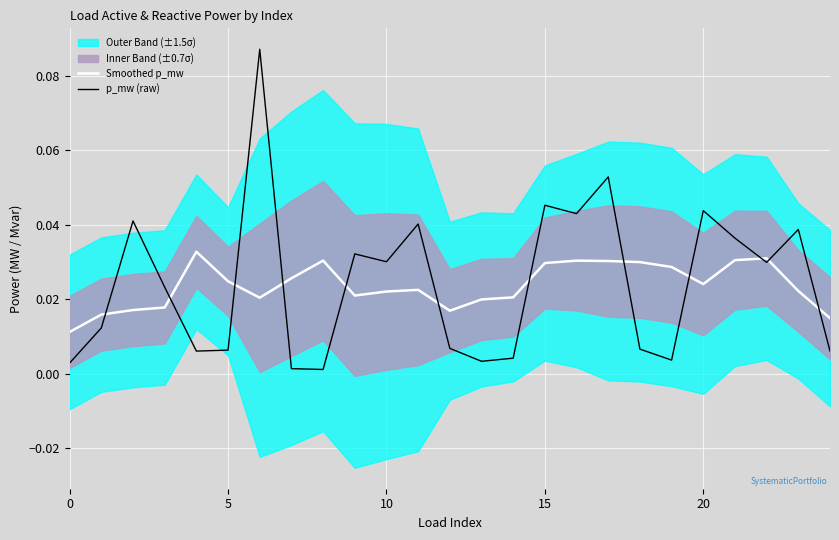

Is it true that Smoothed p_mw equals 0.0 at 24?

True